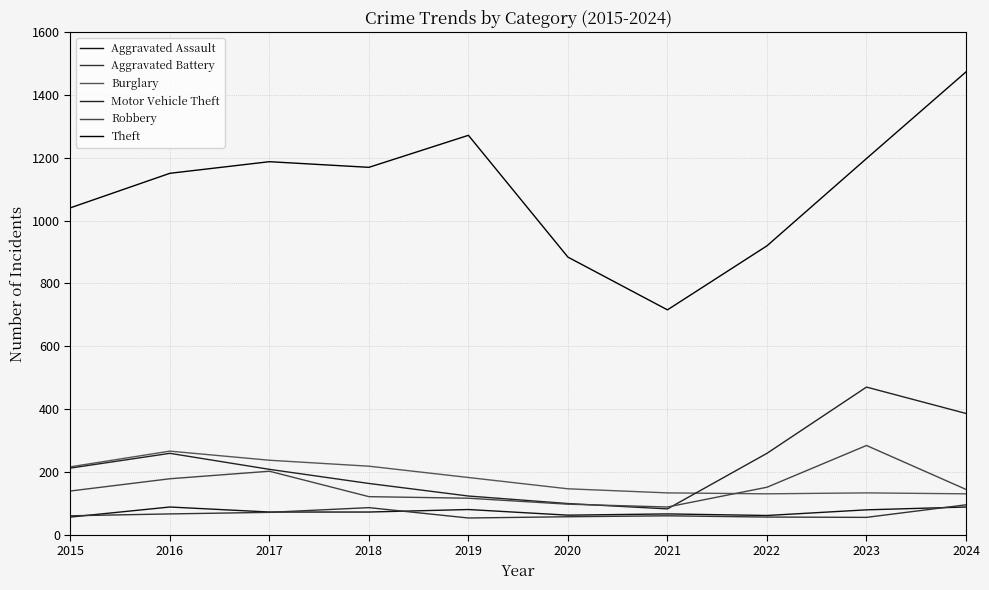

Which series changed the most between 2018 and 2020?

Theft